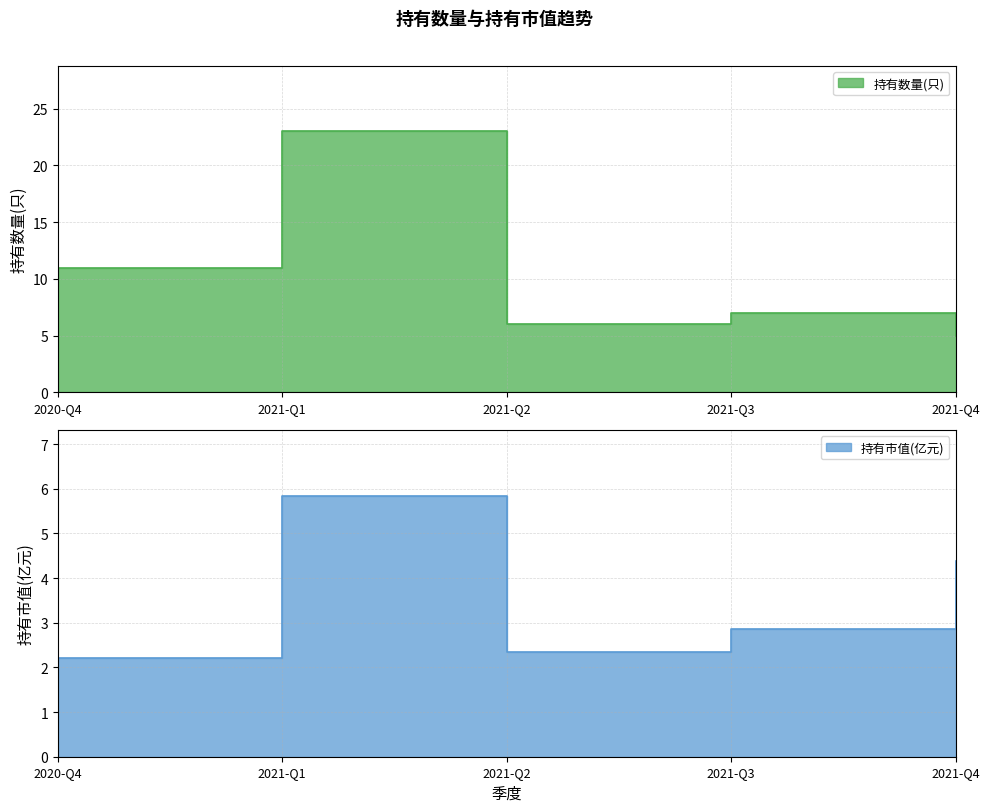

How many lines are shown in the chart?

2